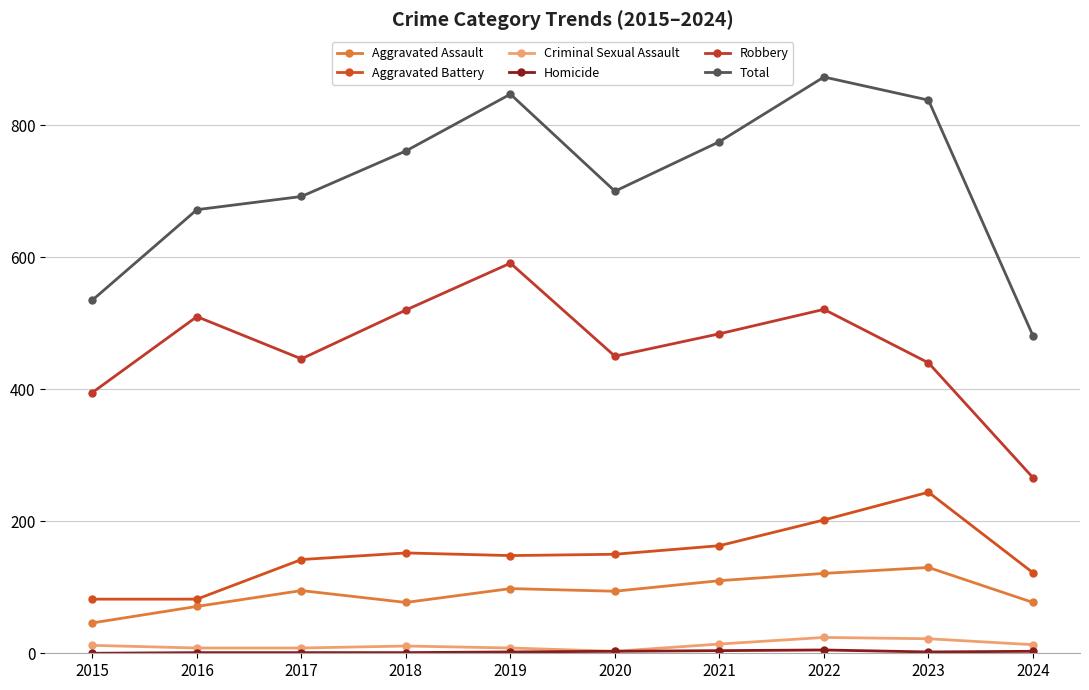

What is the maximum value for Total?

873